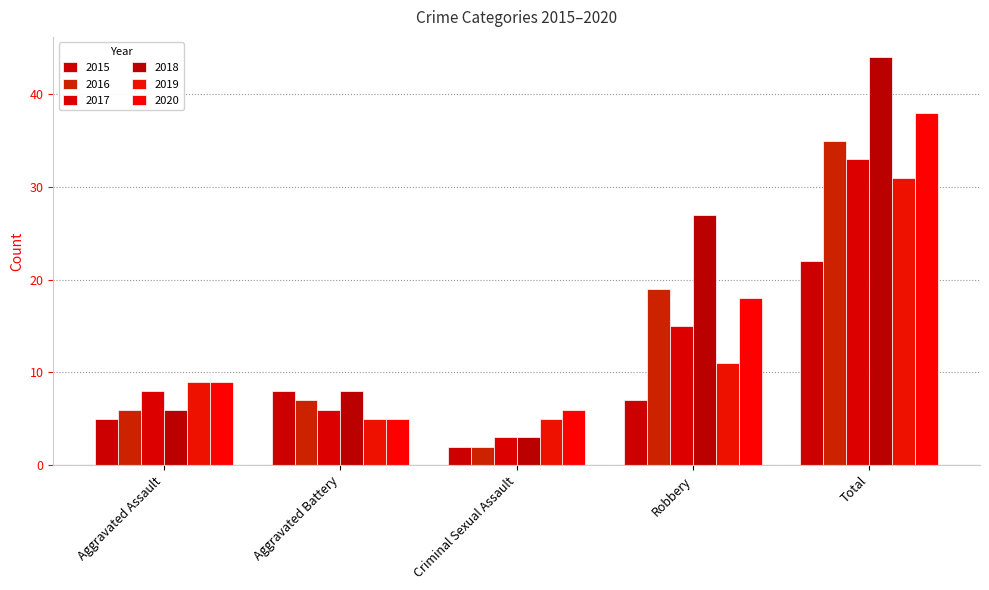

The value of 2016 at Robbery is 5. True or false?

False